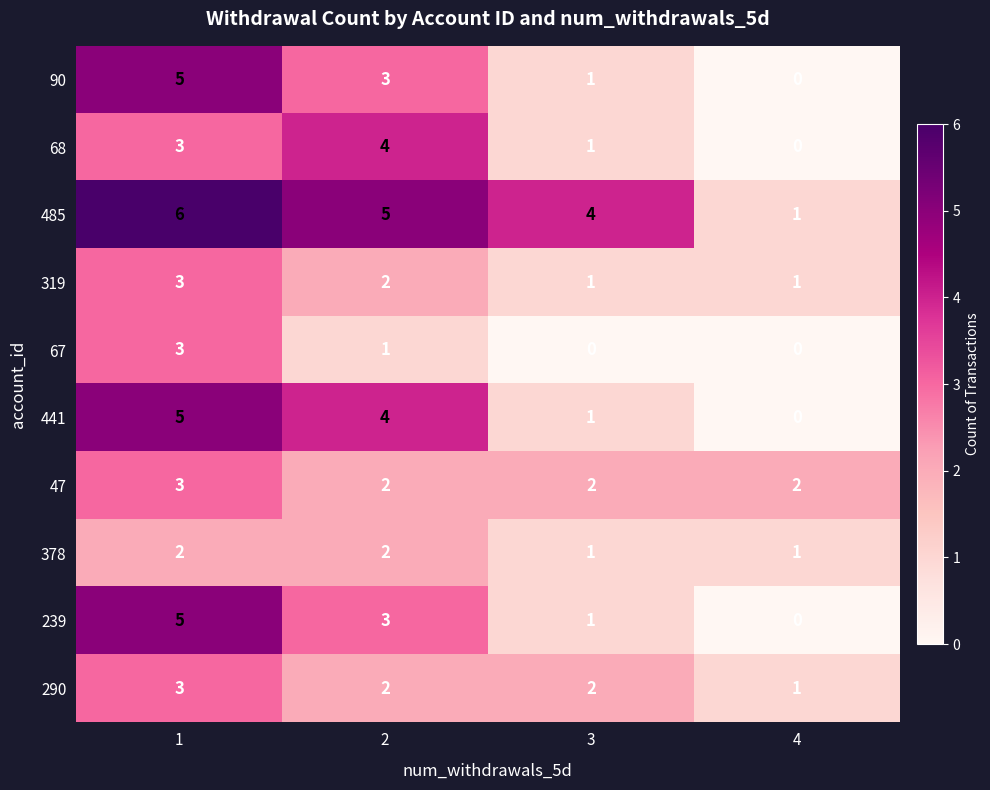

What is the maximum value for 441?

5